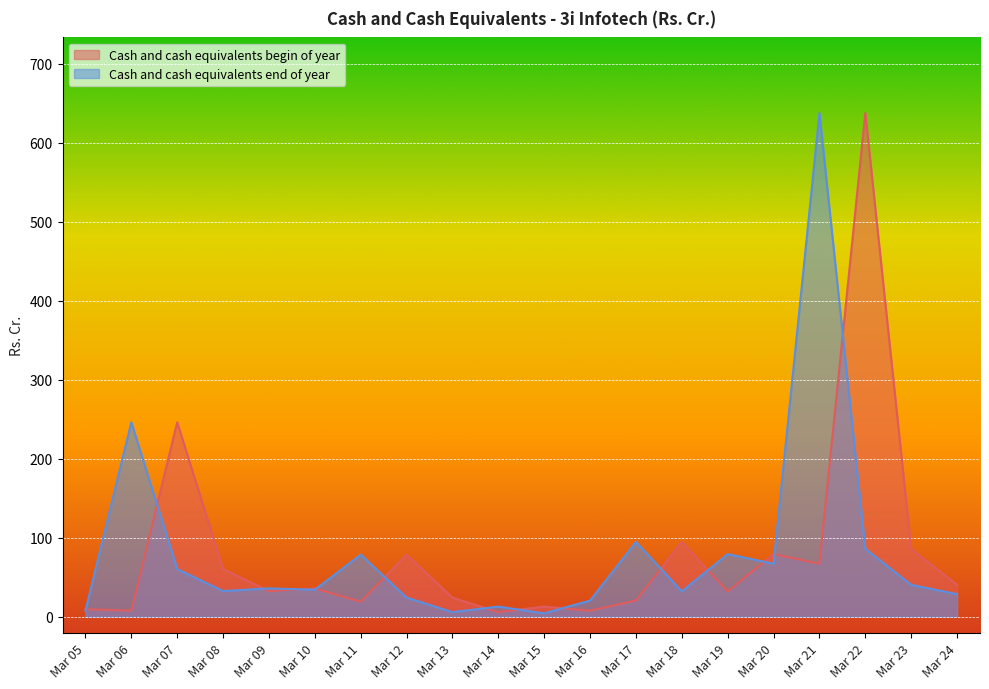

Where is the first local minimum for Cash and cash equivalents end of year?

Mar 08